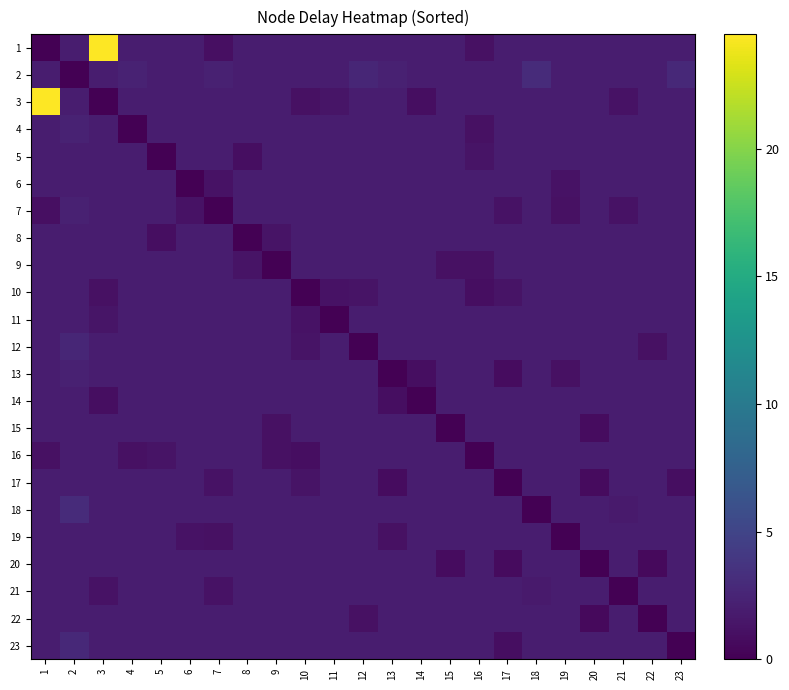

Reading right to left, transcribe all the data shown in this chart.

1: 23=2.0	22=2.0	21=2.0	20=2.0	19=2.0	18=2.0	17=2.0	16=1.1	15=2.0	14=2.0	13=2.0	12=2.0	11=2.0	10=2.0	9=2.0	8=2.0	7=1.0	6=2.0	5=2.0	4=2.0	3=24.5	2=2.0	1=0.0
2: 23=2.9	22=2.0	21=2.0	20=2.0	19=2.0	18=3.0	17=2.0	16=2.0	15=2.0	14=2.0	13=2.2	12=2.7	11=2.0	10=2.0	9=2.0	8=2.0	7=2.3	6=2.0	5=2.0	4=2.3	3=2.0	2=0.0	1=2.0
3: 23=2.0	22=2.0	21=1.2	20=2.0	19=2.0	18=2.0	17=2.0	16=2.0	15=2.0	14=0.9	13=2.0	12=2.0	11=1.4	10=1.1	9=2.0	8=2.0	7=2.0	6=2.0	5=2.0	4=2.0	3=0.0	2=2.0	1=24.5
4: 23=2.0	22=2.0	21=2.0	20=2.0	19=2.0	18=2.0	17=2.0	16=1.1	15=2.0	14=2.0	13=2.0	12=2.0	11=2.0	10=2.0	9=2.0	8=2.0	7=2.0	6=2.0	5=2.0	4=0.0	3=2.0	2=2.3	1=2.0
5: 23=2.0	22=2.0	21=2.0	20=2.0	19=2.0	18=2.0	17=2.0	16=1.3	15=2.0	14=2.0	13=2.0	12=2.0	11=2.0	10=2.0	9=2.0	8=0.9	7=2.0	6=2.0	5=0.0	4=2.0	3=2.0	2=2.0	1=2.0
6: 23=2.0	22=2.0	21=2.0	20=2.0	19=1.2	18=2.0	17=2.0	16=2.0	15=2.0	14=2.0	13=2.0	12=2.0	11=2.0	10=2.0	9=2.0	8=2.0	7=1.2	6=0.0	5=2.0	4=2.0	3=2.0	2=2.0	1=2.0
7: 23=2.0	22=2.0	21=1.2	20=2.0	19=1.1	18=2.0	17=1.2	16=2.0	15=2.0	14=2.0	13=2.0	12=2.0	11=2.0	10=2.0	9=2.0	8=2.0	7=0.0	6=1.2	5=2.0	4=2.0	3=2.0	2=2.3	1=1.0
8: 23=2.0	22=2.0	21=2.0	20=2.0	19=2.0	18=2.0	17=2.0	16=2.0	15=2.0	14=2.0	13=2.0	12=2.0	11=2.0	10=2.0	9=1.3	8=0.0	7=2.0	6=2.0	5=0.9	4=2.0	3=2.0	2=2.0	1=2.0
9: 23=2.0	22=2.0	21=2.0	20=2.0	19=2.0	18=2.0	17=2.0	16=1.1	15=1.1	14=2.0	13=2.0	12=2.0	11=2.0	10=2.0	9=0.0	8=1.3	7=2.0	6=2.0	5=2.0	4=2.0	3=2.0	2=2.0	1=2.0
10: 23=2.0	22=2.0	21=2.0	20=2.0	19=2.0	18=2.0	17=1.3	16=0.9	15=2.0	14=2.0	13=2.0	12=1.3	11=1.2	10=0.0	9=2.0	8=2.0	7=2.0	6=2.0	5=2.0	4=2.0	3=1.1	2=2.0	1=2.0
11: 23=2.0	22=2.0	21=2.0	20=2.0	19=2.0	18=2.0	17=2.0	16=2.0	15=2.0	14=2.0	13=2.0	12=2.0	11=0.0	10=1.2	9=2.0	8=2.0	7=2.0	6=2.0	5=2.0	4=2.0	3=1.4	2=2.0	1=2.0
12: 23=2.0	22=1.1	21=2.0	20=2.0	19=2.0	18=2.0	17=2.0	16=2.0	15=2.0	14=2.0	13=2.0	12=0.0	11=2.0	10=1.3	9=2.0	8=2.0	7=2.0	6=2.0	5=2.0	4=2.0	3=2.0	2=2.7	1=2.0
13: 23=2.0	22=2.0	21=2.0	20=2.0	19=1.1	18=2.0	17=0.8	16=2.0	15=2.0	14=0.9	13=0.0	12=2.0	11=2.0	10=2.0	9=2.0	8=2.0	7=2.0	6=2.0	5=2.0	4=2.0	3=2.0	2=2.2	1=2.0
14: 23=2.0	22=2.0	21=2.0	20=2.0	19=2.0	18=2.0	17=2.0	16=2.0	15=2.0	14=0.0	13=0.9	12=2.0	11=2.0	10=2.0	9=2.0	8=2.0	7=2.0	6=2.0	5=2.0	4=2.0	3=0.9	2=2.0	1=2.0
15: 23=2.0	22=2.0	21=2.0	20=0.8	19=2.0	18=2.0	17=2.0	16=2.0	15=0.0	14=2.0	13=2.0	12=2.0	11=2.0	10=2.0	9=1.1	8=2.0	7=2.0	6=2.0	5=2.0	4=2.0	3=2.0	2=2.0	1=2.0
16: 23=2.0	22=2.0	21=2.0	20=2.0	19=2.0	18=2.0	17=2.0	16=0.0	15=2.0	14=2.0	13=2.0	12=2.0	11=2.0	10=0.9	9=1.1	8=2.0	7=2.0	6=2.0	5=1.3	4=1.1	3=2.0	2=2.0	1=1.1
17: 23=0.9	22=2.0	21=2.0	20=0.7	19=2.0	18=2.0	17=0.0	16=2.0	15=2.0	14=2.0	13=0.8	12=2.0	11=2.0	10=1.3	9=2.0	8=2.0	7=1.2	6=2.0	5=2.0	4=2.0	3=2.0	2=2.0	1=2.0
18: 23=2.0	22=2.0	21=1.8	20=2.0	19=2.0	18=0.0	17=2.0	16=2.0	15=2.0	14=2.0	13=2.0	12=2.0	11=2.0	10=2.0	9=2.0	8=2.0	7=2.0	6=2.0	5=2.0	4=2.0	3=2.0	2=3.0	1=2.0
19: 23=2.0	22=2.0	21=2.0	20=2.0	19=0.0	18=2.0	17=2.0	16=2.0	15=2.0	14=2.0	13=1.1	12=2.0	11=2.0	10=2.0	9=2.0	8=2.0	7=1.1	6=1.2	5=2.0	4=2.0	3=2.0	2=2.0	1=2.0
20: 23=2.0	22=0.6	21=2.0	20=0.0	19=2.0	18=2.0	17=0.7	16=2.0	15=0.8	14=2.0	13=2.0	12=2.0	11=2.0	10=2.0	9=2.0	8=2.0	7=2.0	6=2.0	5=2.0	4=2.0	3=2.0	2=2.0	1=2.0
21: 23=2.0	22=2.0	21=0.0	20=2.0	19=2.0	18=1.8	17=2.0	16=2.0	15=2.0	14=2.0	13=2.0	12=2.0	11=2.0	10=2.0	9=2.0	8=2.0	7=1.2	6=2.0	5=2.0	4=2.0	3=1.2	2=2.0	1=2.0
22: 23=2.0	22=0.0	21=2.0	20=0.6	19=2.0	18=2.0	17=2.0	16=2.0	15=2.0	14=2.0	13=2.0	12=1.1	11=2.0	10=2.0	9=2.0	8=2.0	7=2.0	6=2.0	5=2.0	4=2.0	3=2.0	2=2.0	1=2.0
23: 23=0.0	22=2.0	21=2.0	20=2.0	19=2.0	18=2.0	17=0.9	16=2.0	15=2.0	14=2.0	13=2.0	12=2.0	11=2.0	10=2.0	9=2.0	8=2.0	7=2.0	6=2.0	5=2.0	4=2.0	3=2.0	2=2.9	1=2.0